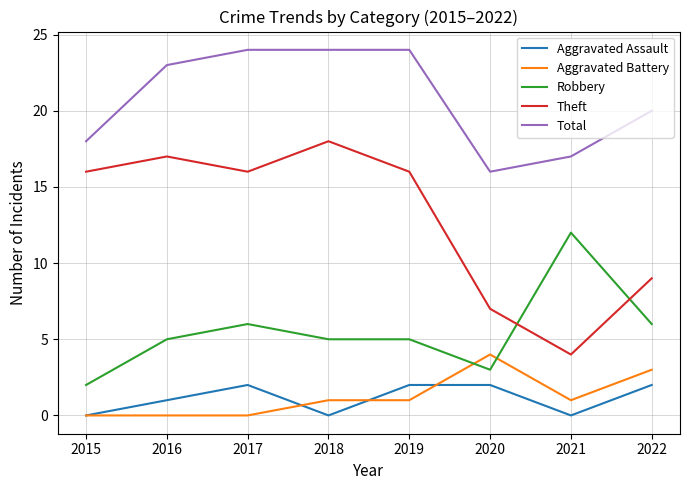

List the series in order of their peak value, lowest first.

Aggravated Assault, Aggravated Battery, Robbery, Theft, Total